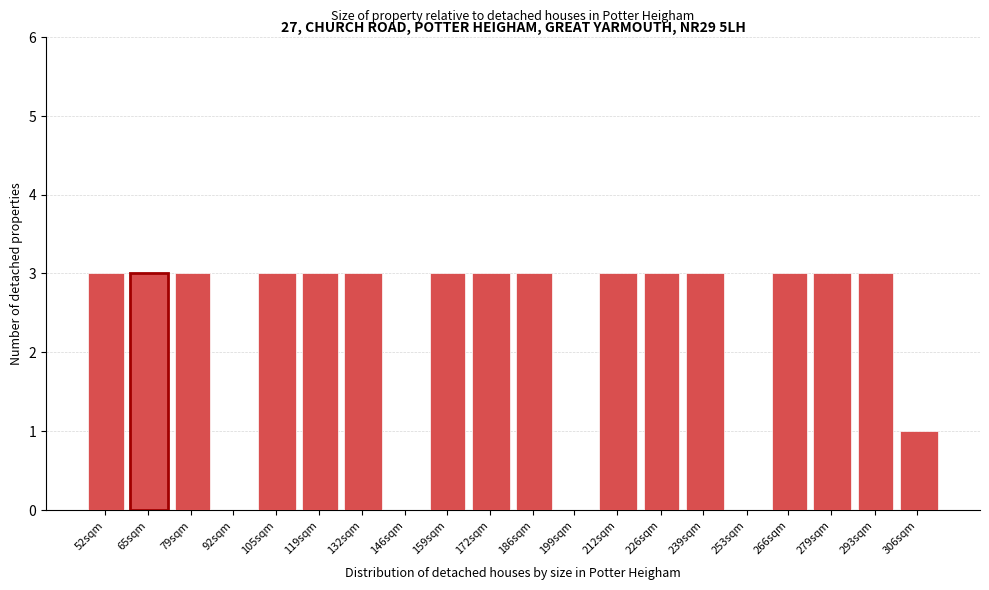

Reading left to right, extract all data points from this chart.

52sqm=3	65sqm=3	79sqm=3	92sqm=0	105sqm=3	119sqm=3	132sqm=3	146sqm=0	159sqm=3	172sqm=3	186sqm=3	199sqm=0	212sqm=3	226sqm=3	239sqm=3	253sqm=0	266sqm=3	279sqm=3	293sqm=3	306sqm=1